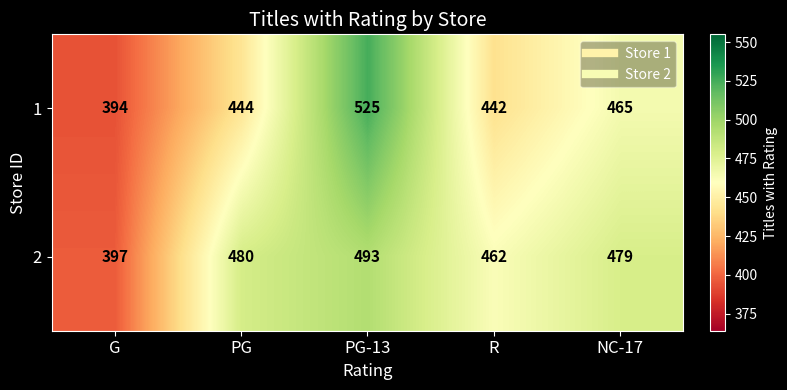

At which category is the sum across all series the highest?

PG-13